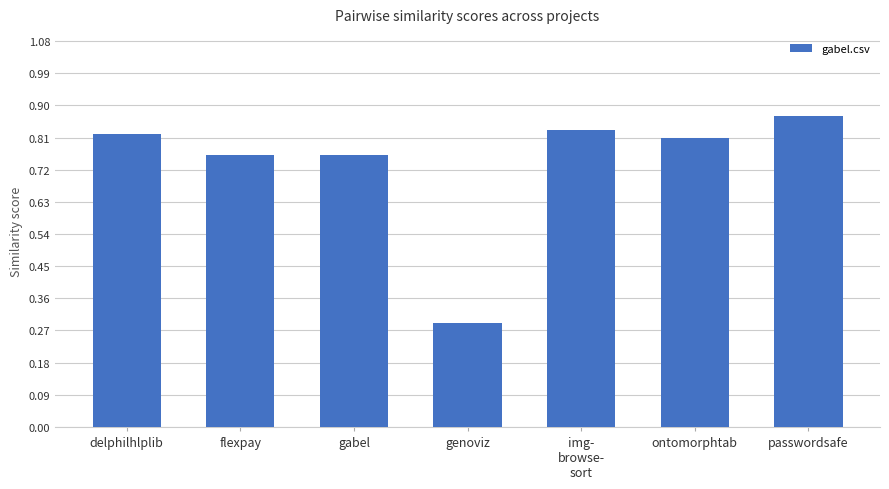

What is the change in value from gabel to passwordsafe?

+0.1